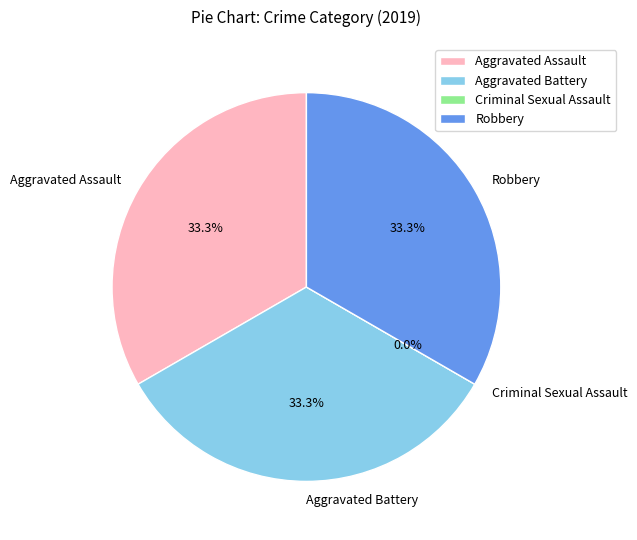

Which category has the biggest portion of the pie?

Aggravated Assault